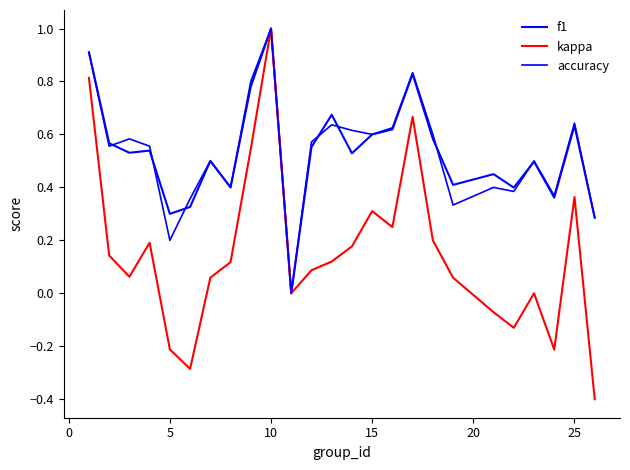

What is the average value of the f1 series?

0.5